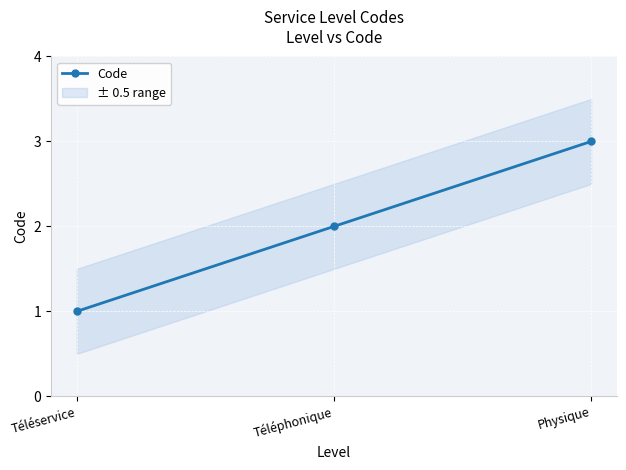

What is the greatest value displayed?

3